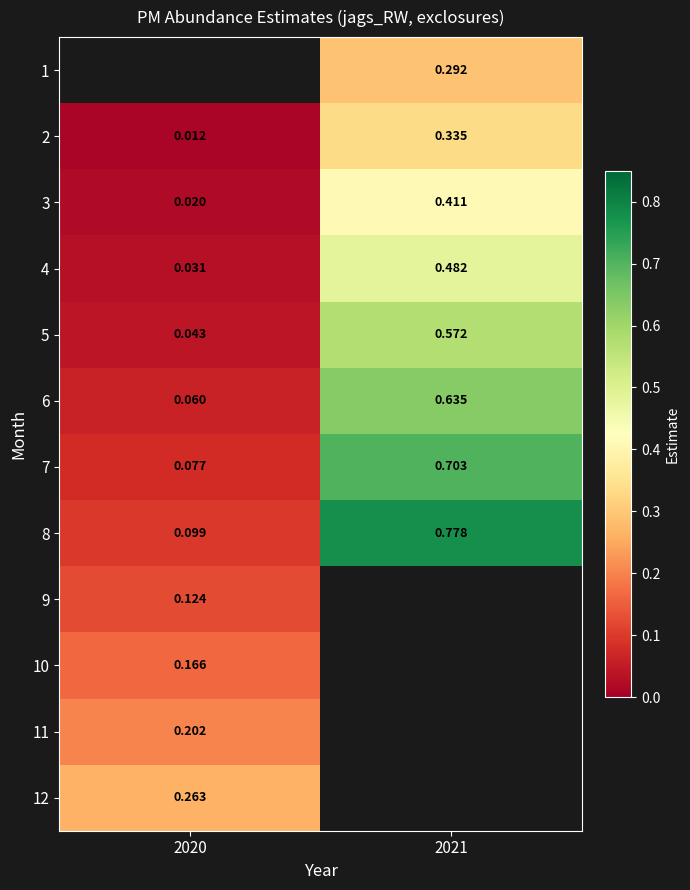

Is the value of 4 at 2020 greater than the value of 12 at 2020?

No